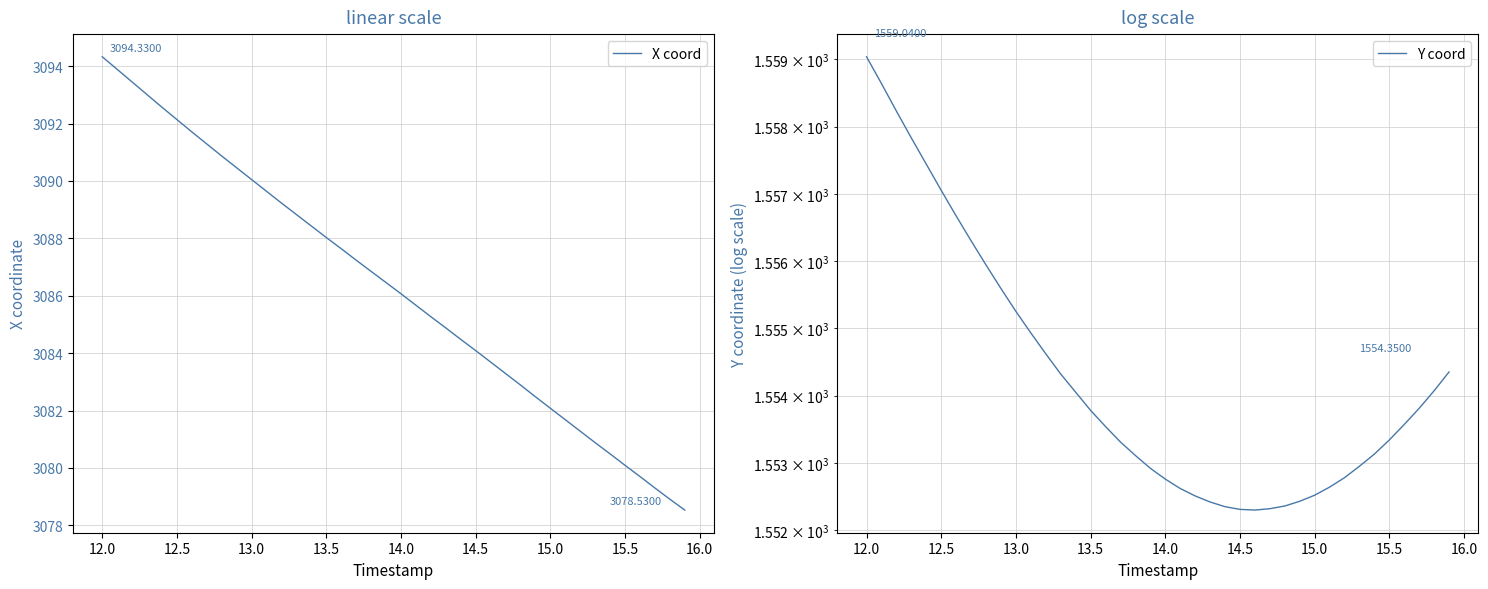

What is the lowest value of the X coord series?

3078.5